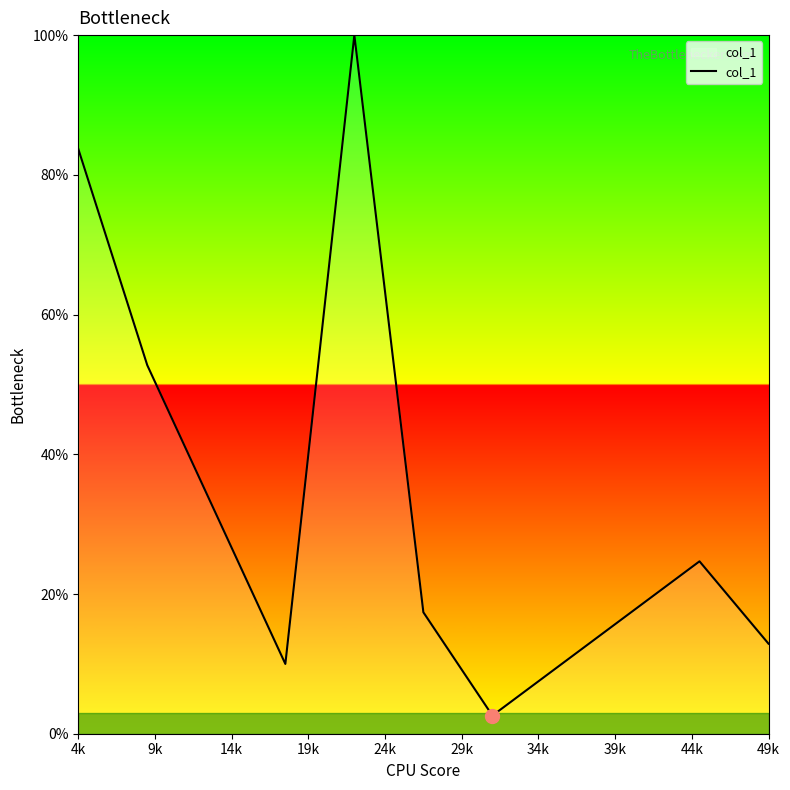

Is this an area chart (filled region under the line)?

Yes